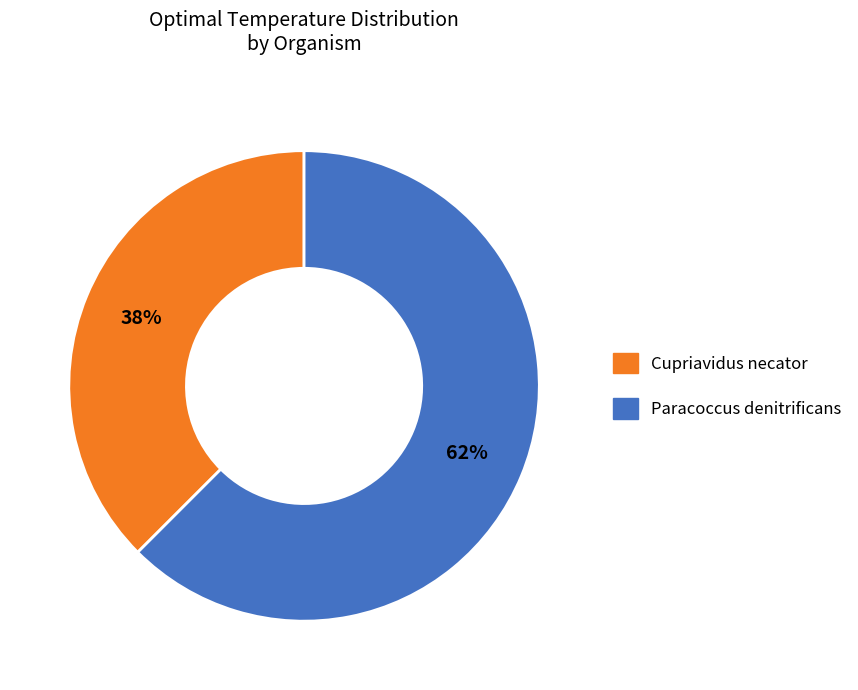

Count the number of slices in the pie.

2